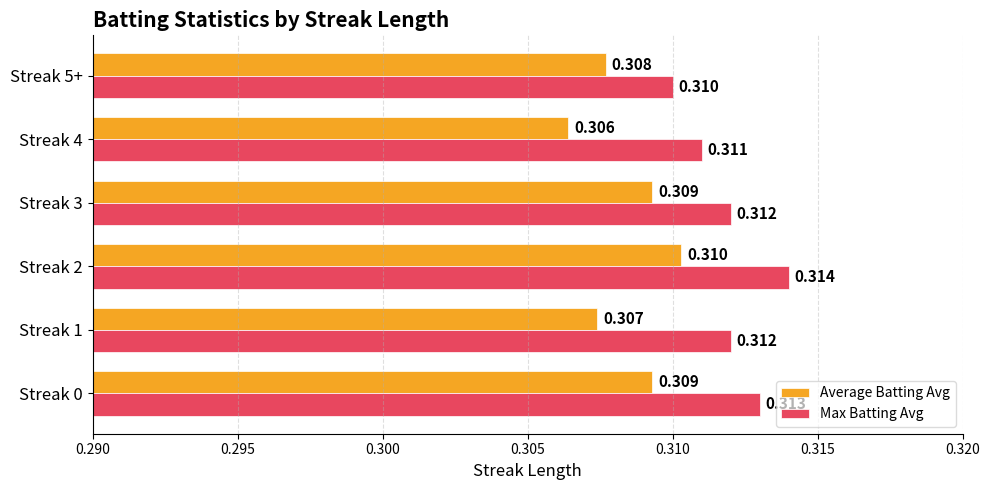

Which series changed the most between Streak 1 and Streak 3?

Average Batting Avg